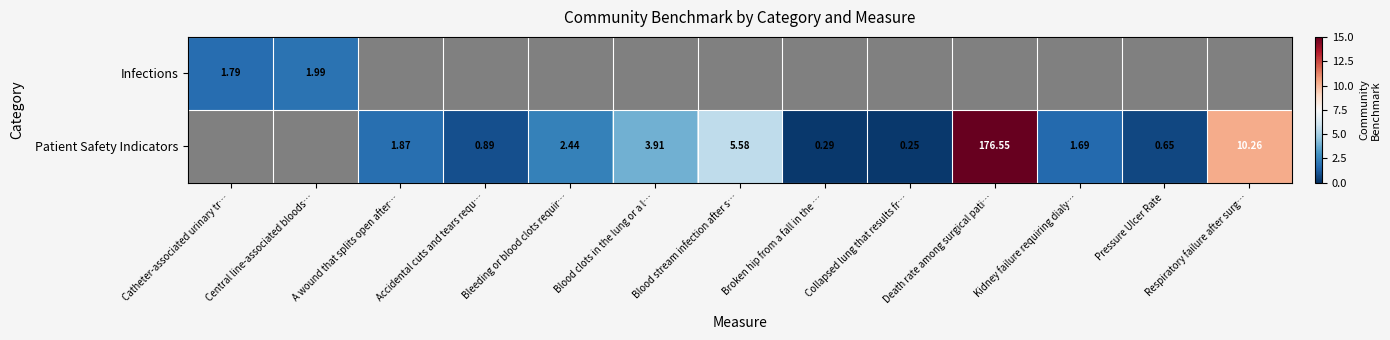

How many series are shown in this chart?

2